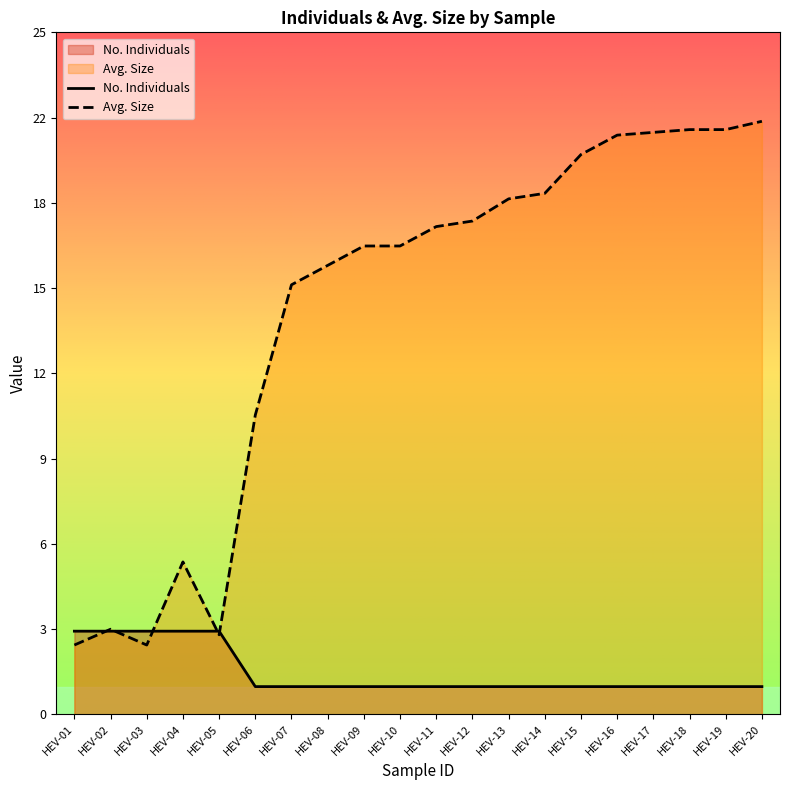

Which has a higher value, HEV-03 or HEV-12?

HEV-03